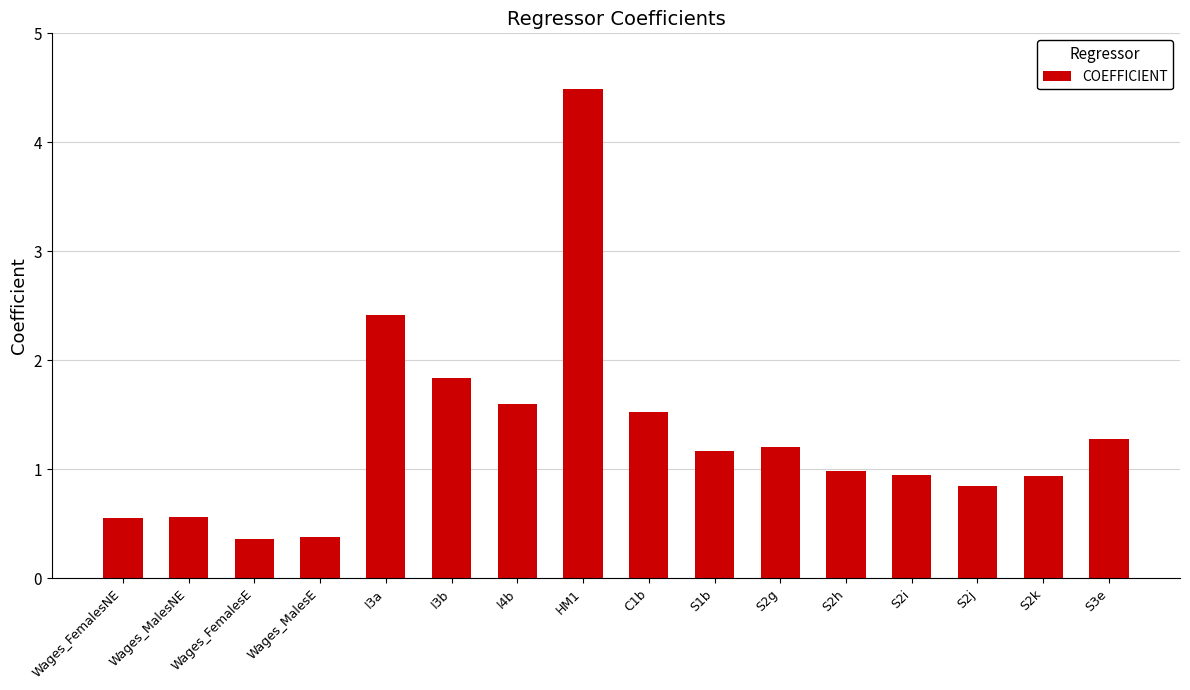

At which label is the value closest to 2?

I3b